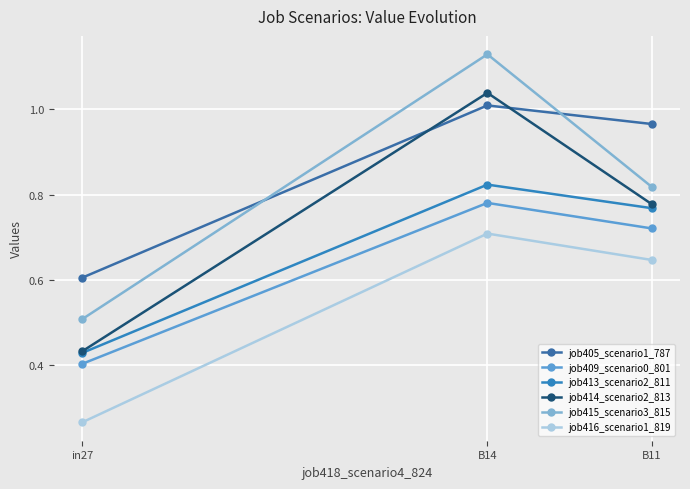

What are all the series names shown in the legend?

job405_scenario1_787, job409_scenario0_801, job413_scenario2_811, job414_scenario2_813, job415_scenario3_815, job416_scenario1_819